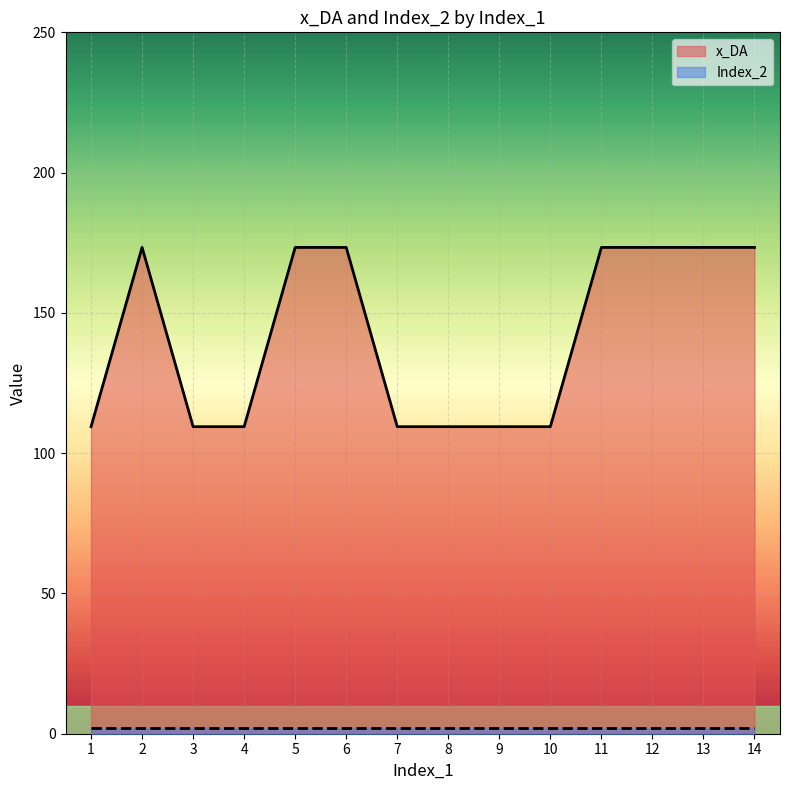

Rank the categories by value from highest to lowest.

2, 5, 6, 11, 12, 13, 14, 1, 3, 4, 7, 8, 9, 10